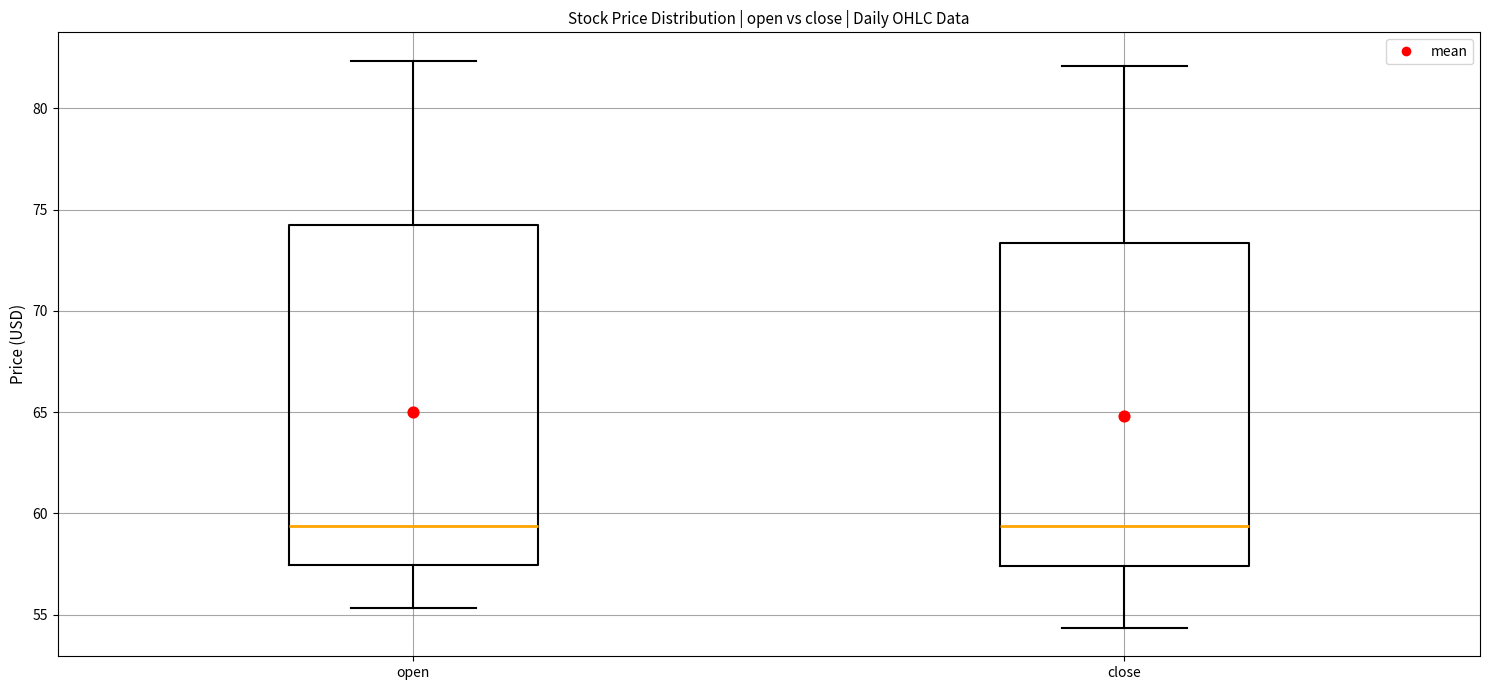

Reading left to right, transcribe this box plot: for each box, give where its median line is, the range the box spans, and where its two whiskers end, as read against the y-axis. The values are not printed on the chart, so give them approximately, as read against the axis.

open: median 59.5, box 57.5 to 74.0, whiskers 55.5 to 82.5
close: median 59.5, box 57.5 to 73.5, whiskers 54.5 to 82.0